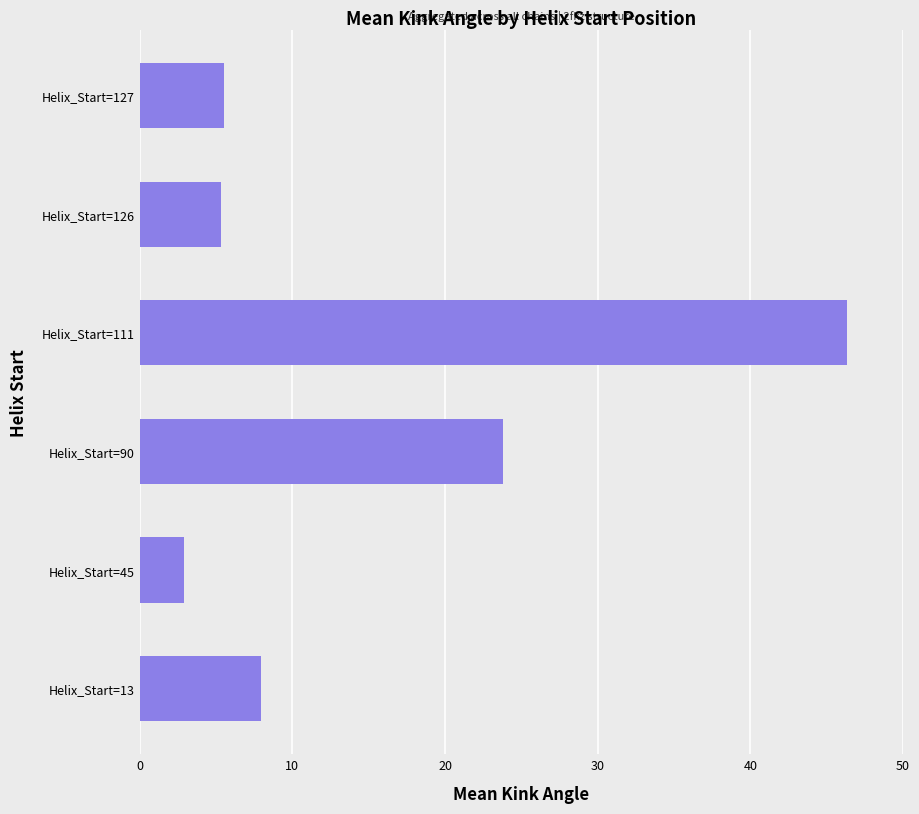

The value at Helix_Start=90 is 41.2. True or false?

False